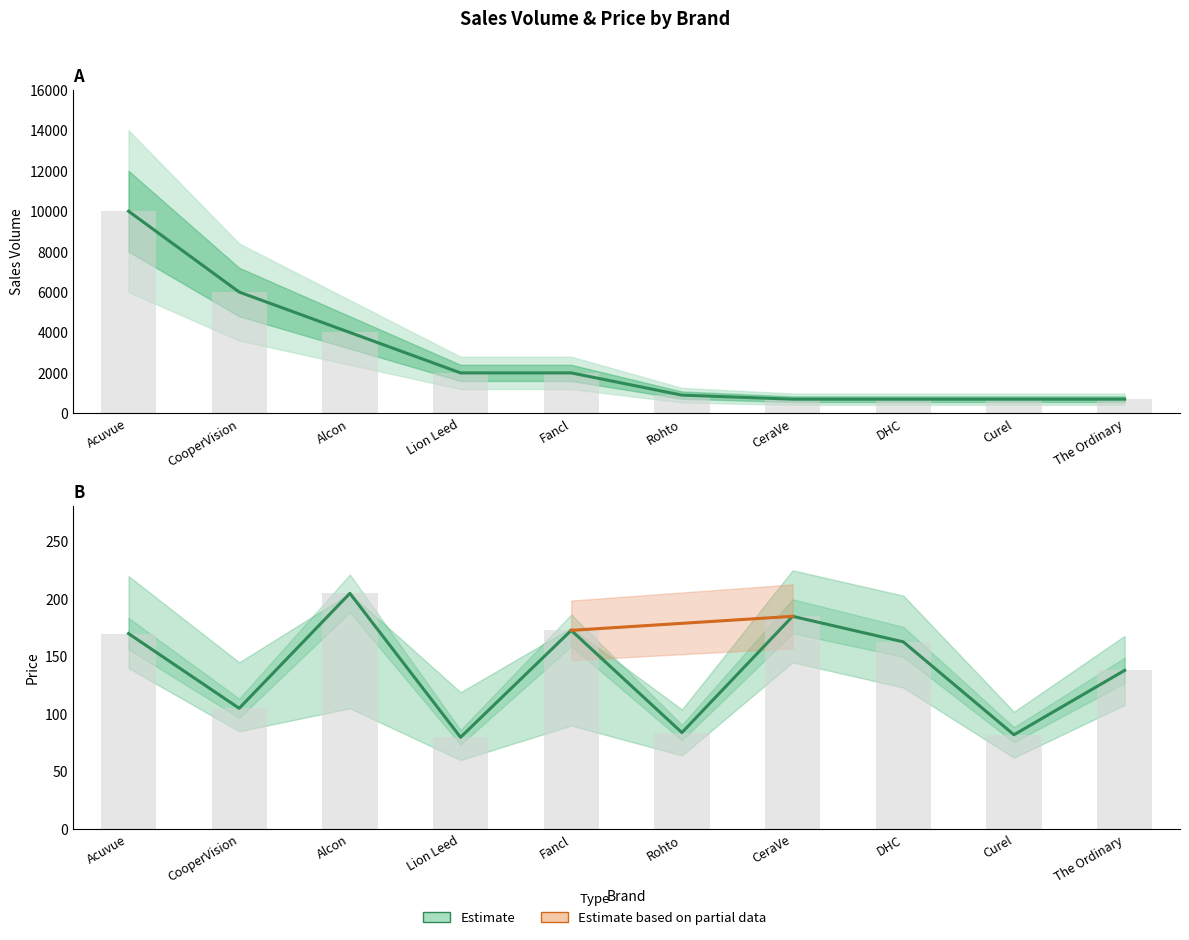

Between Alcon and Lion Leed, which series saw the biggest shift?

Sales Volume